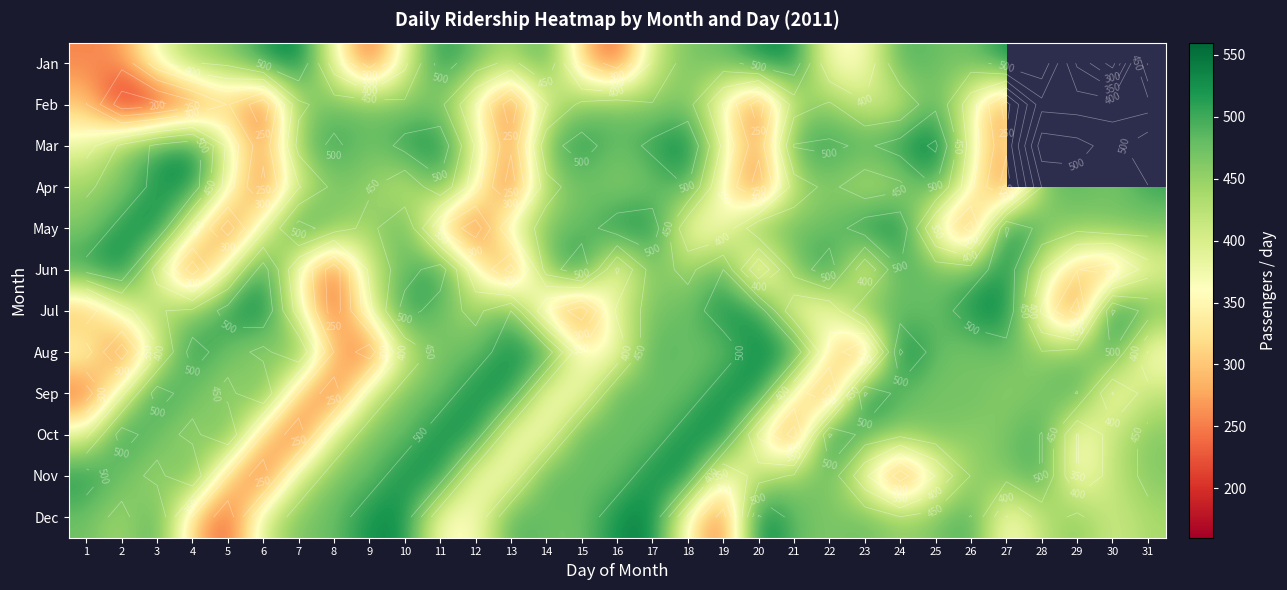

At which category is the sum across all series the highest?

17